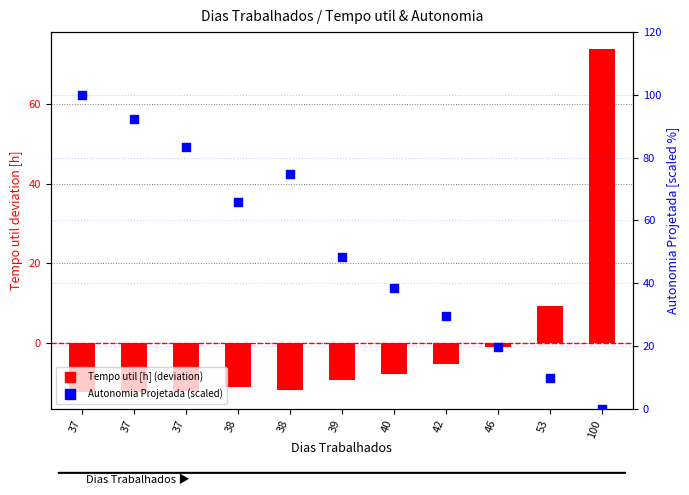

Which series reaches the maximum Y coordinate?

Autonomia Projetada (scaled 0-100)